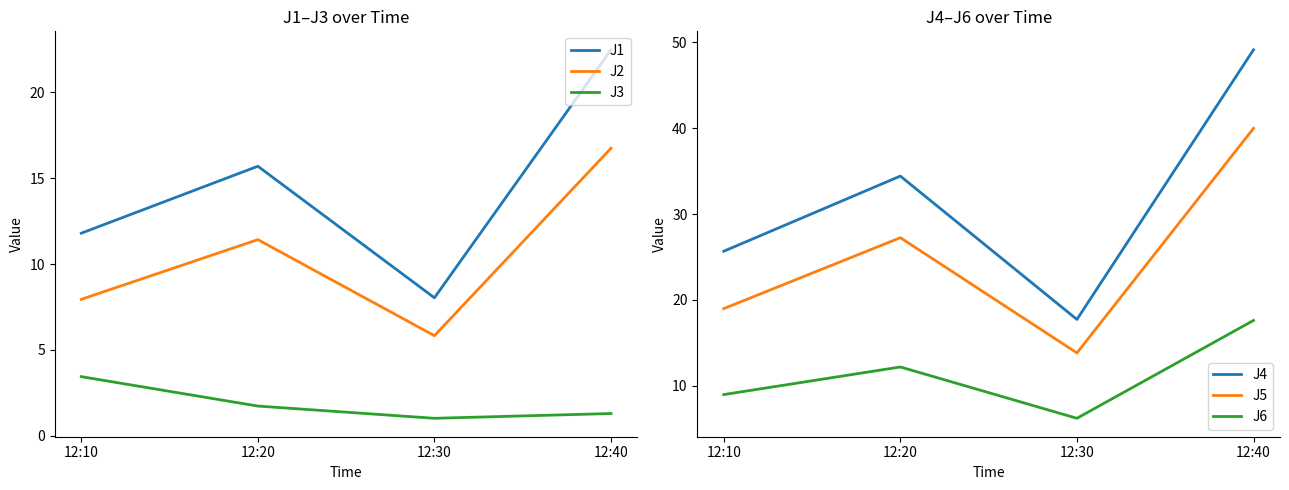

Which series has the largest range (max minus min)?

J4